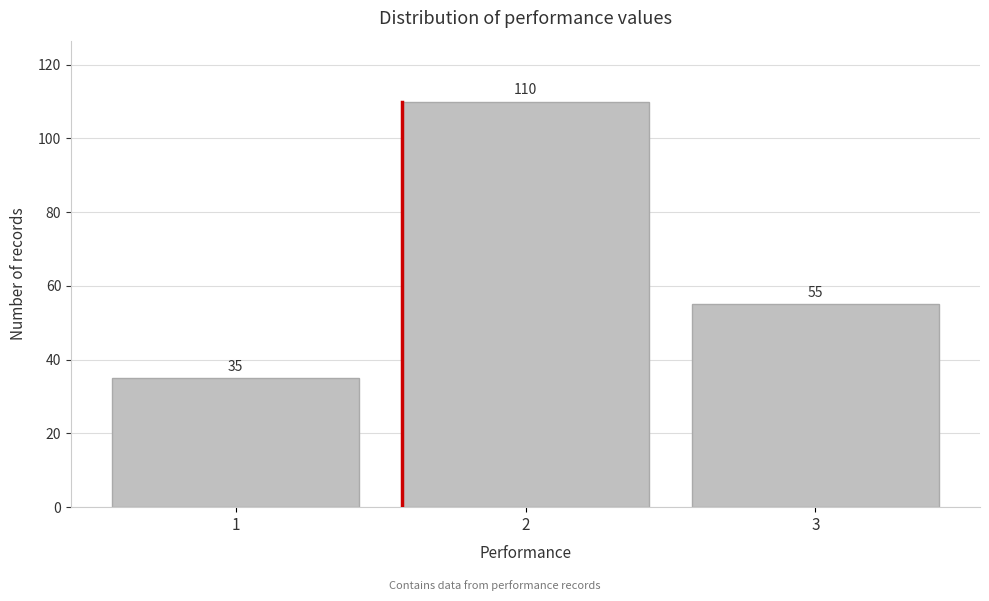

Reading left to right, transcribe this chart: for each bar, give the range it covers on the x-axis and its height.

0.5 to 1.5: 35
1.5 to 2.5: 110
2.5 to 3.5: 55